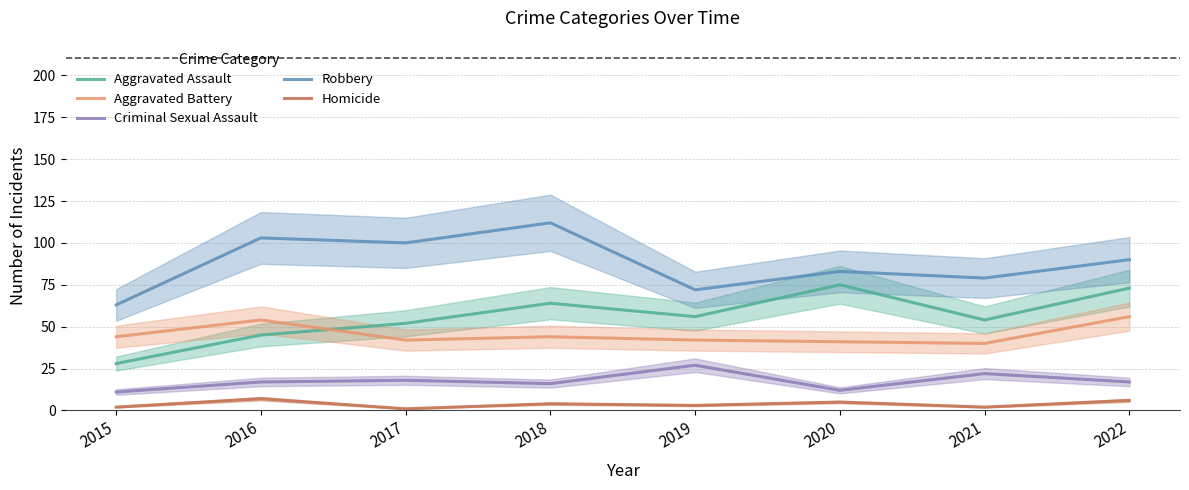

What is the difference between the highest and lowest values at 2020?

78